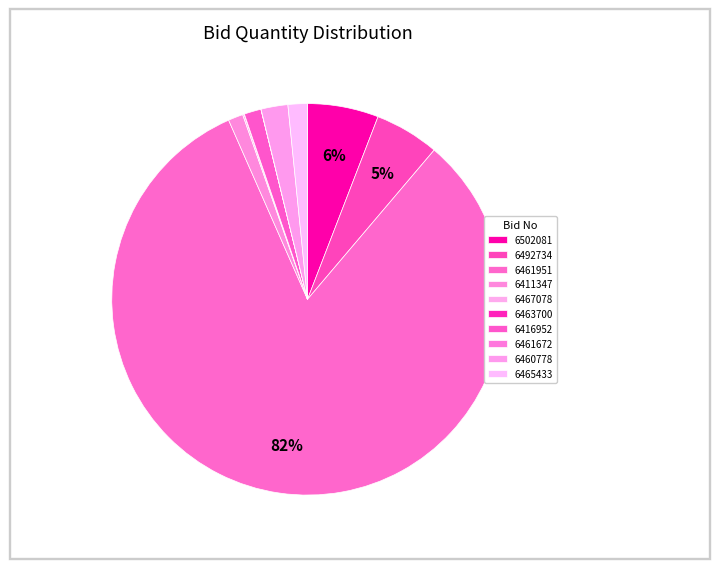

How many slices are in this pie chart?

10